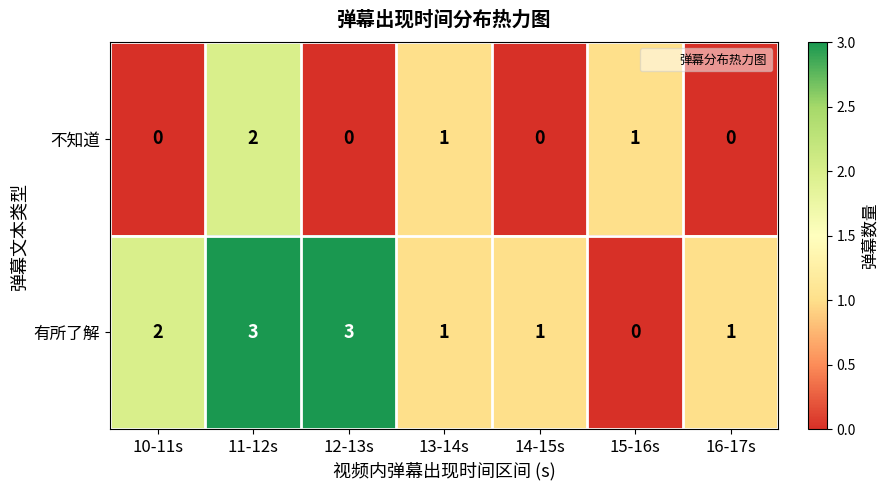

Which series changed the most between 12-13s and 13-14s?

有所了解